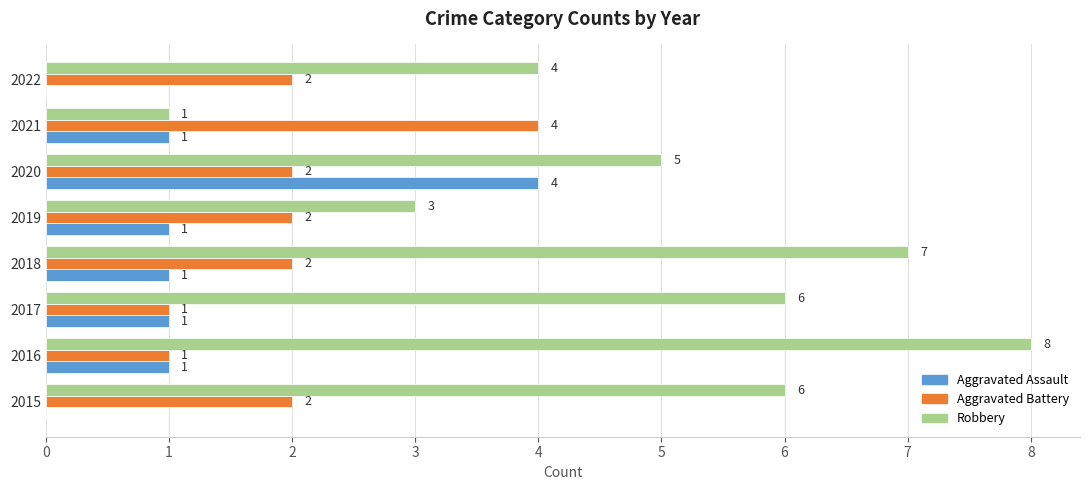

Between 2016 and 2019, which series saw the biggest shift?

Robbery